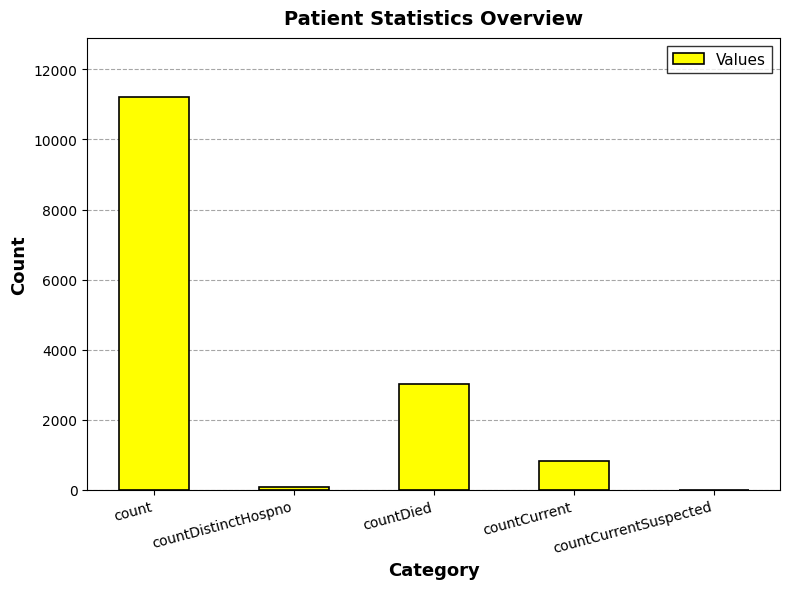

At which label is the value closest to 5608?

countDied